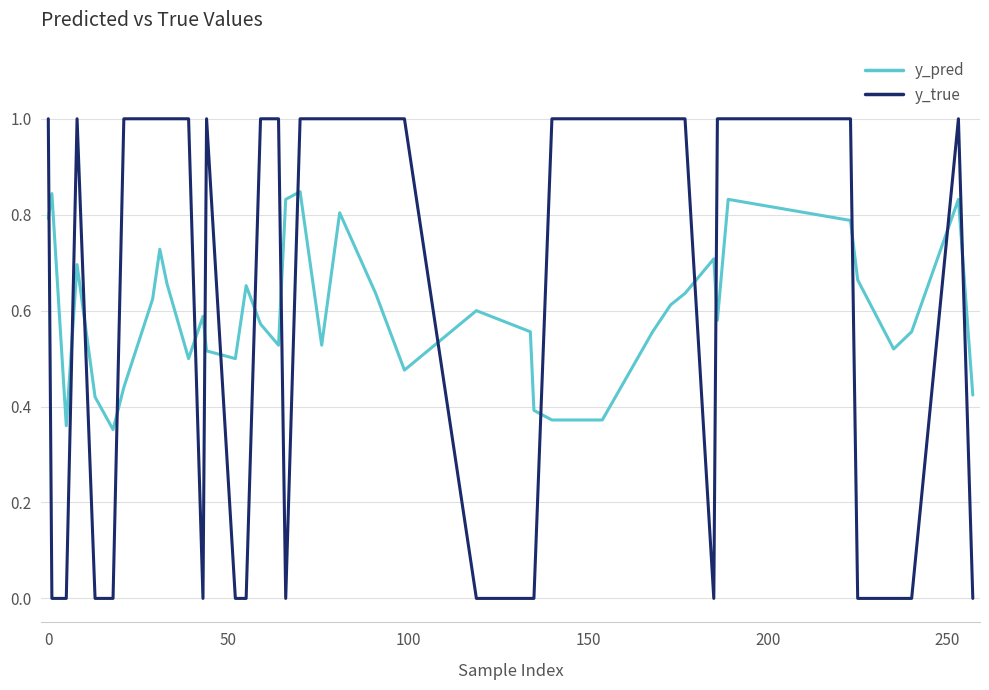

Rank the series by their maximum value, from highest to lowest.

y_true, y_pred